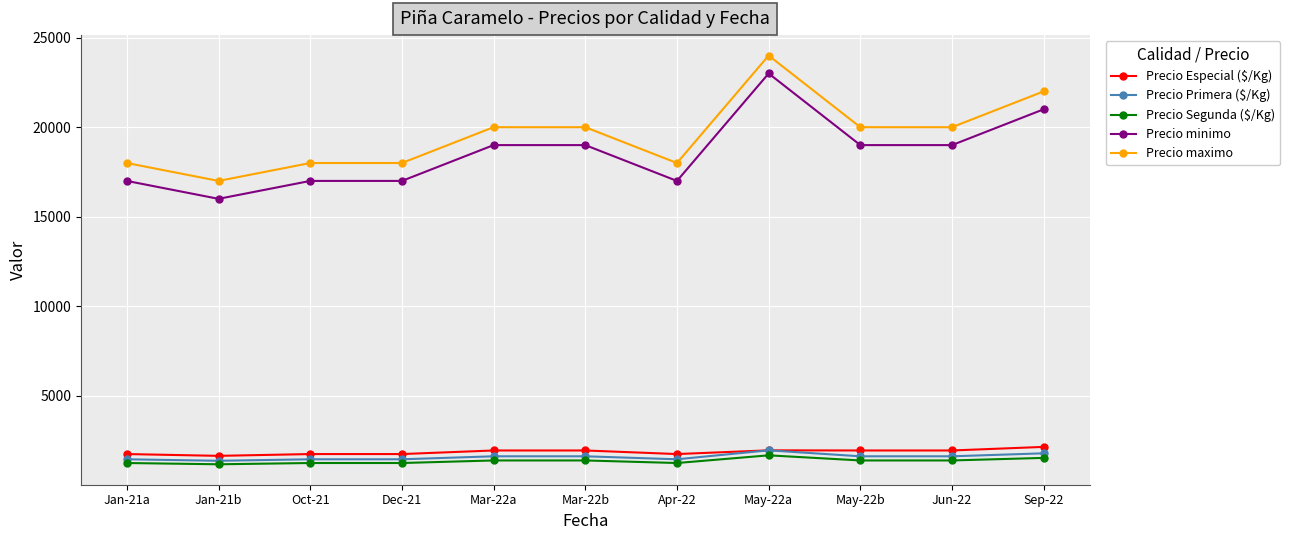

The value of Precio maximo at Apr-22 is 18000. True or false?

True